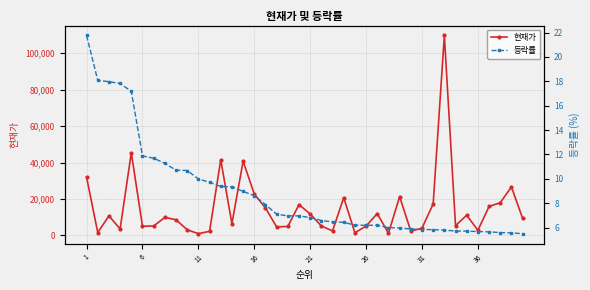

Which series has the largest range (max minus min)?

현재가